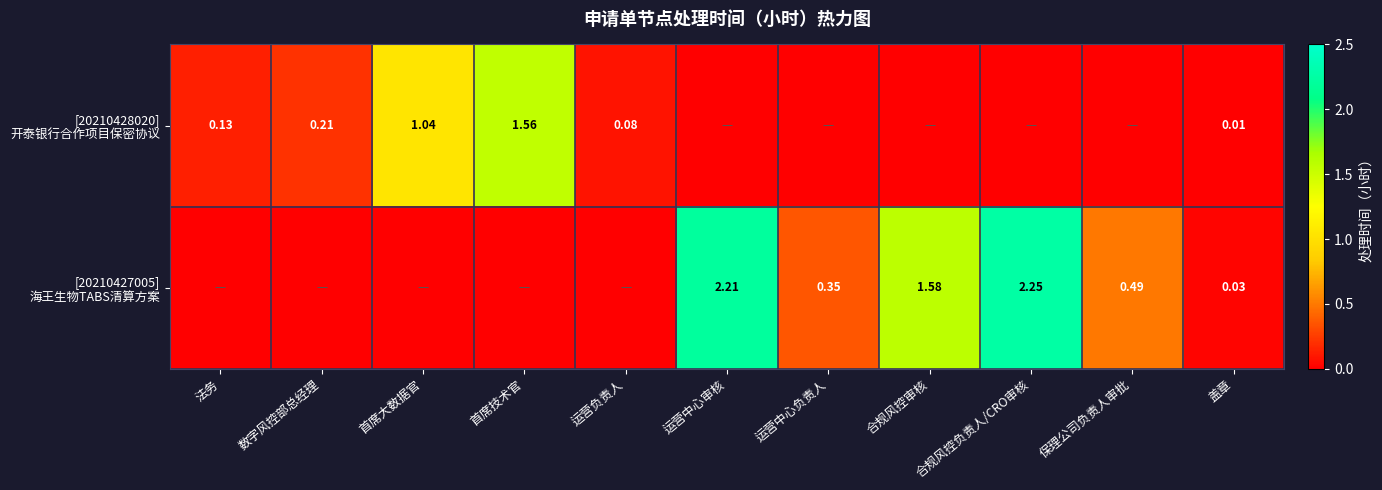

True or false: [20210428020] 开泰银行合作项目保密协议 has a value of 0.1 at 数字风控部总经理.

False